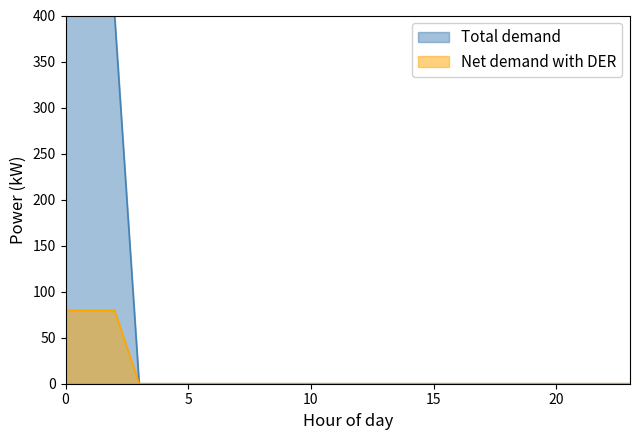

Count the number of data series in this chart.

2